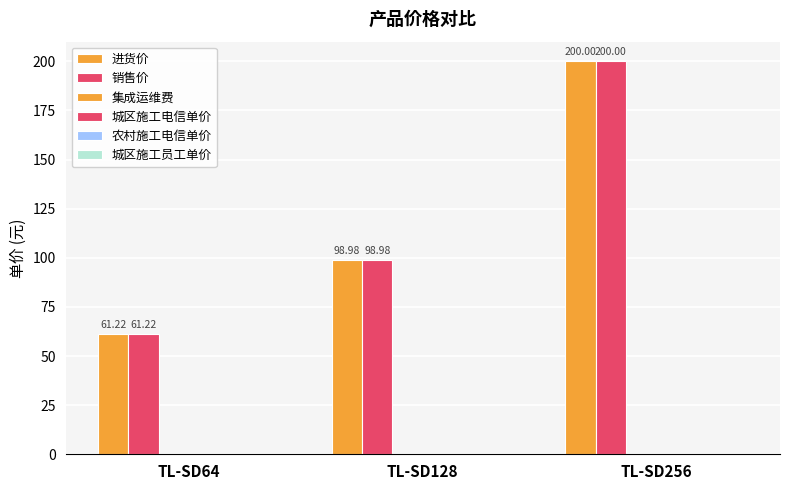

Reading left to right, extract all data points from this chart.

进货价: TL-SD64=61.2	TL-SD128=99.0	TL-SD256=200.0
销售价: TL-SD64=61.2	TL-SD128=99.0	TL-SD256=200.0
集成运维费: TL-SD64=0.0	TL-SD128=0.0	TL-SD256=0.0
城区施工电信单价: TL-SD64=0.0	TL-SD128=0.0	TL-SD256=0.0
农村施工电信单价: TL-SD64=0.0	TL-SD128=0.0	TL-SD256=0.0
城区施工员工单价: TL-SD64=0.0	TL-SD128=0.0	TL-SD256=0.0